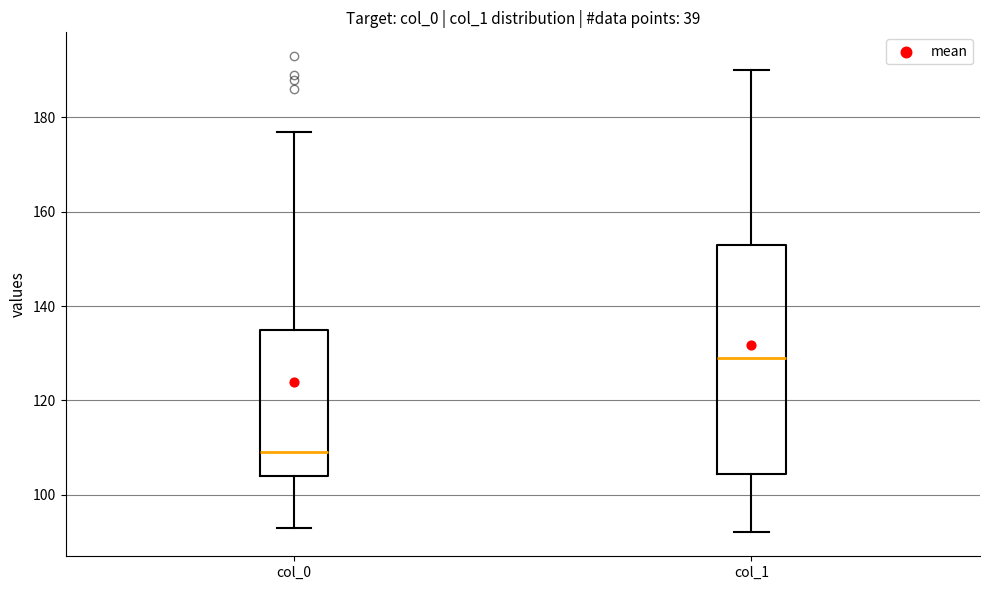

Reading left to right, read every box against the y-axis: the position of its median line, the range the box covers, and the ends of its whiskers. The values are not printed on the chart, so give them approximately, as read against the axis.

col_0: median 110, box 104 to 136, whiskers 94 to 178
col_1: median 130, box 104 to 154, whiskers 92 to 190